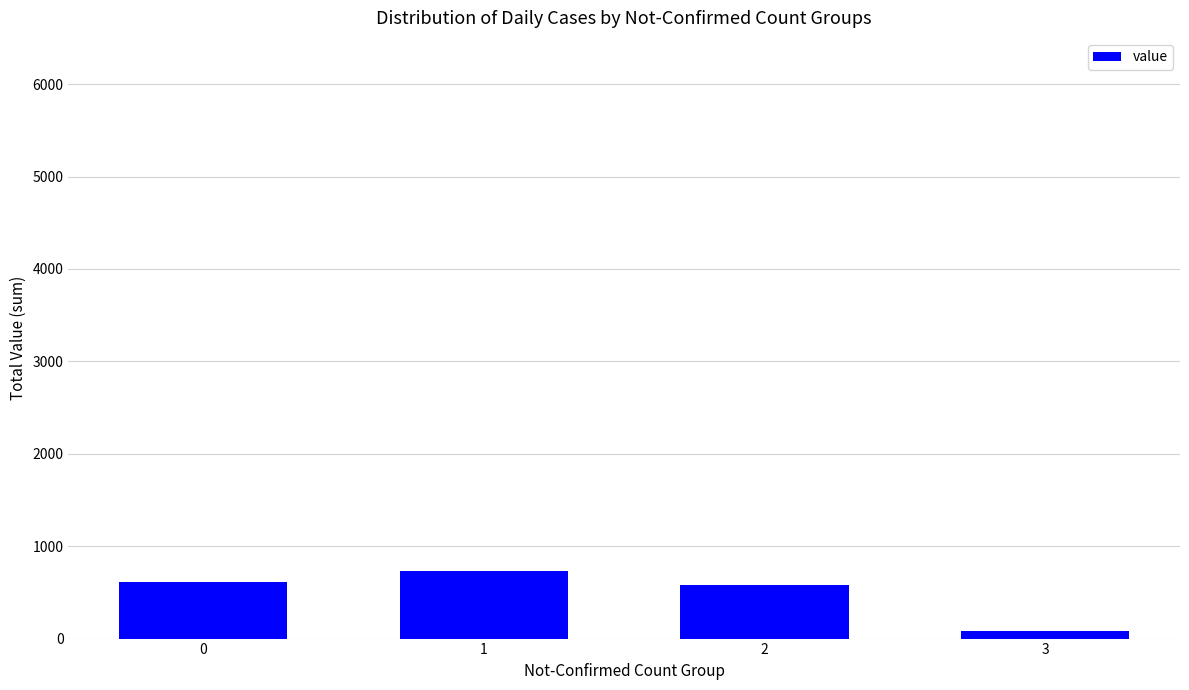

What is the difference between the maximum and minimum values?

645